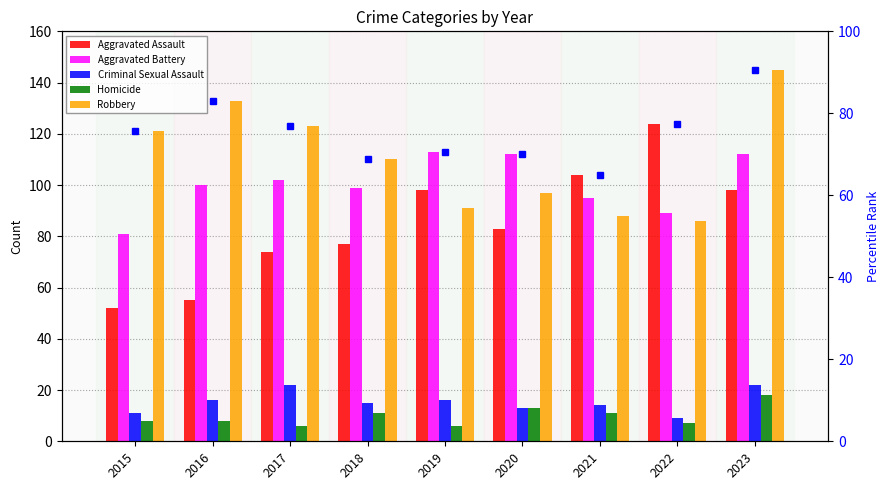

At how many categories does at least one series exceed 27?

9